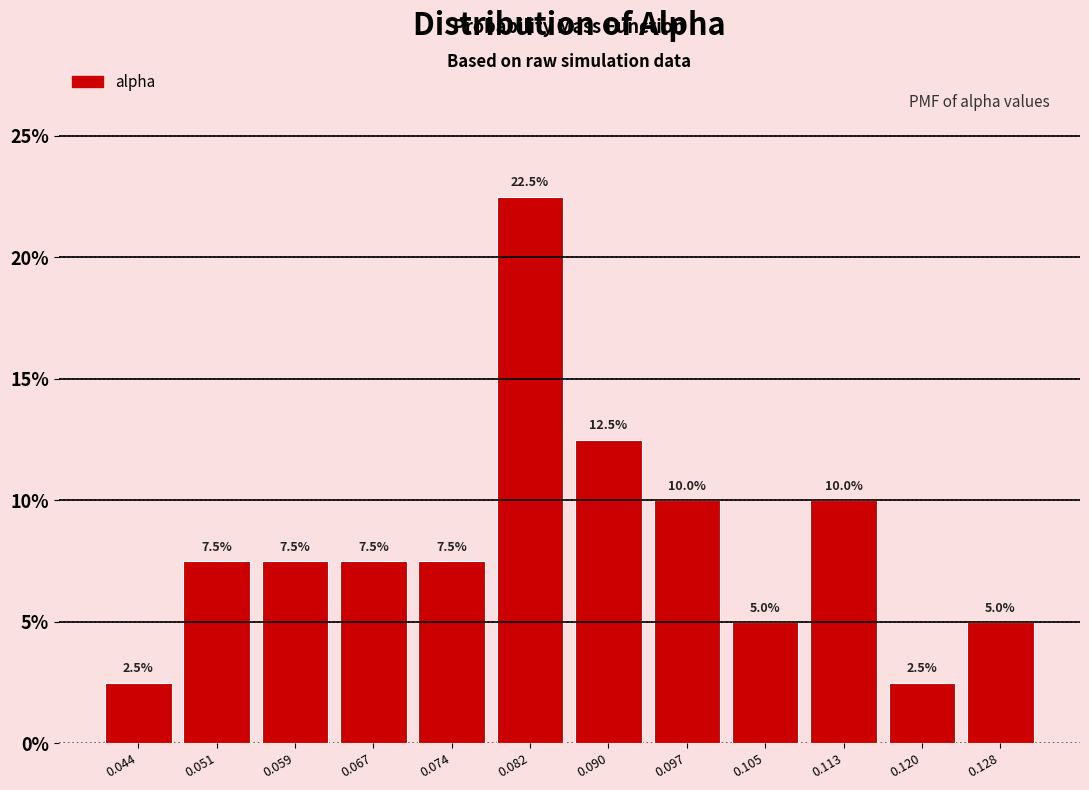

Reading left to right, list every bar in this chart as the range it spans on the x-axis followed by its height. The bar edges are not printed on the chart, so give them approximately, as read against the axis.

0.040 to 0.048: 2.5
0.048 to 0.055: 7.5
0.055 to 0.063: 7.5
0.063 to 0.071: 7.5
0.071 to 0.078: 7.5
0.078 to 0.086: 22.5
0.086 to 0.094: 12.5
0.094 to 0.101: 10.0
0.101 to 0.109: 5.0
0.109 to 0.117: 10.0
0.117 to 0.124: 2.5
0.124 to 0.132: 5.0